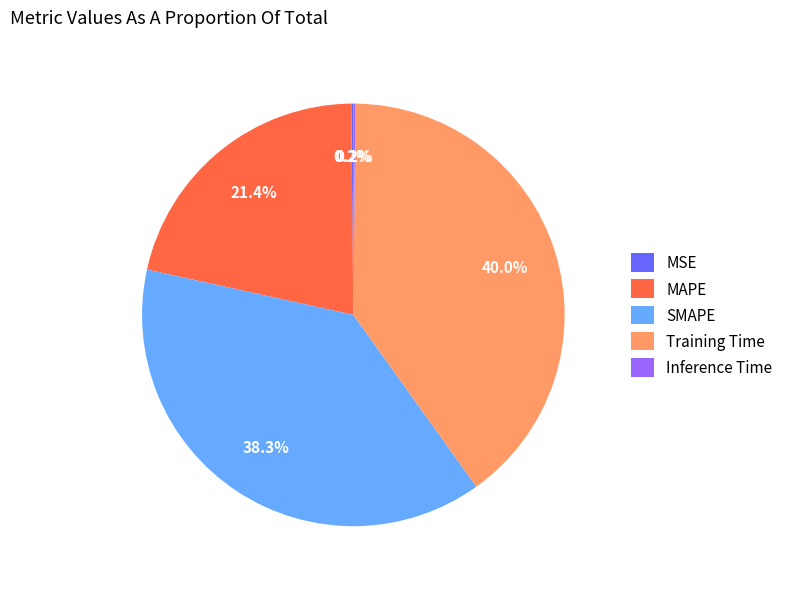

Do SMAPE and MAPE together represent more than half of the pie?

Yes